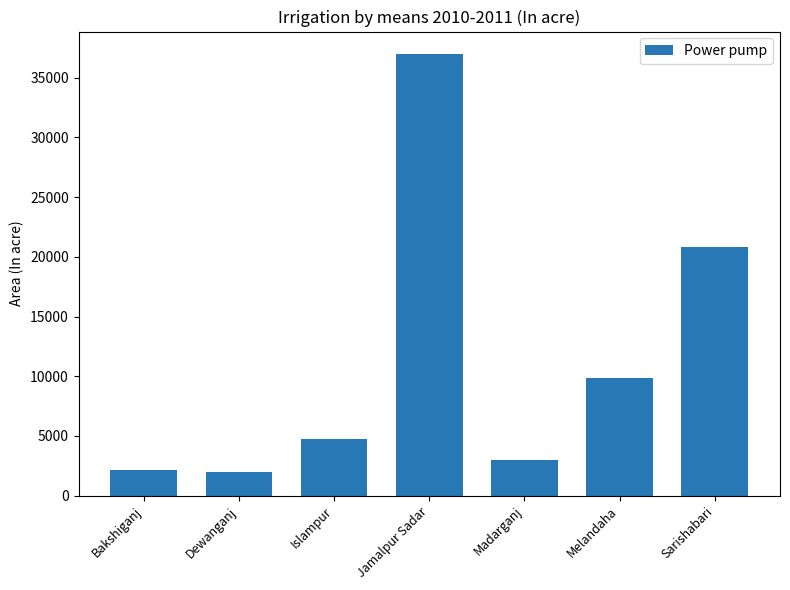

What is the approximate value at Madarganj?

2978